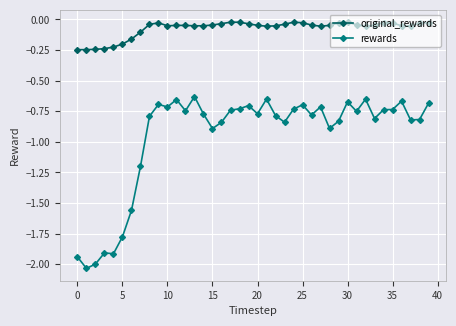

List the series in order of their peak value, highest first.

original_rewards, rewards